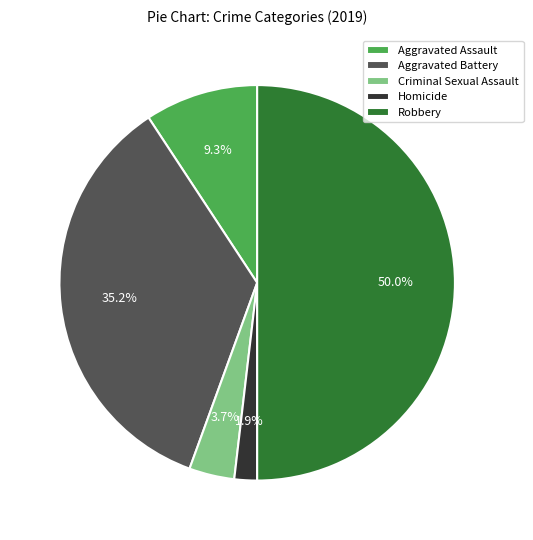

Between Robbery and Aggravated Battery, which is larger?

Robbery